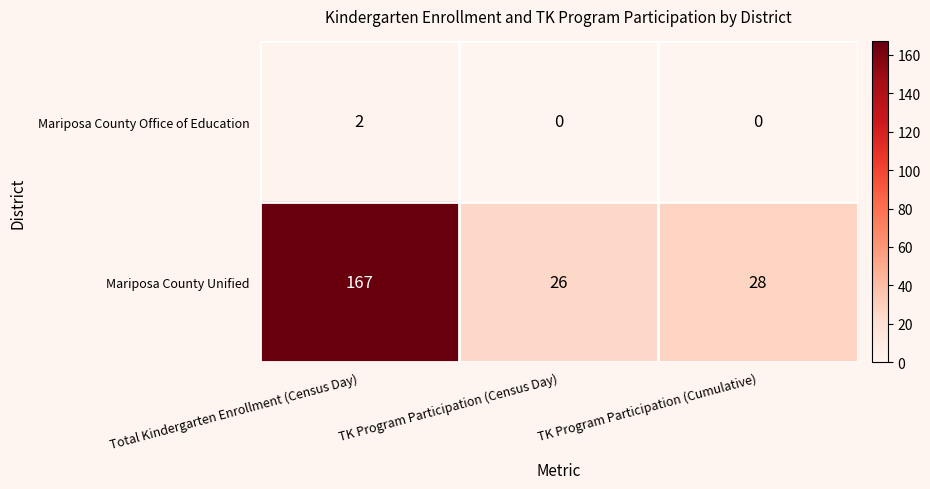

What value does the Mariposa County Unified series have at TK Program Participation (Cumulative)?

28